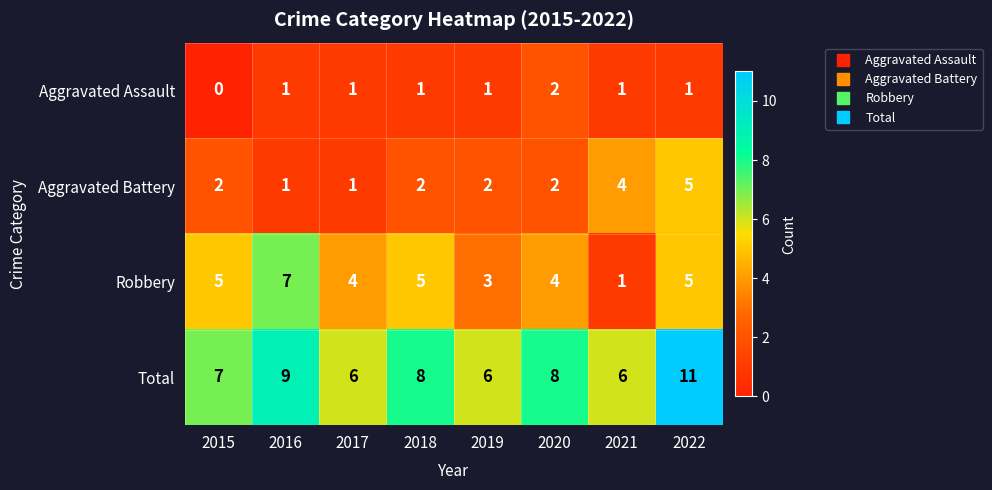

Count the Robbery values in the range 4 to 5.

5